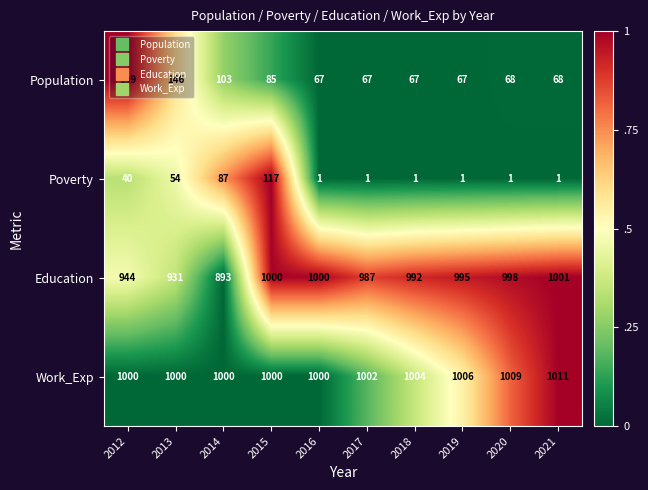

At which category is the sum across all series the highest?

2015